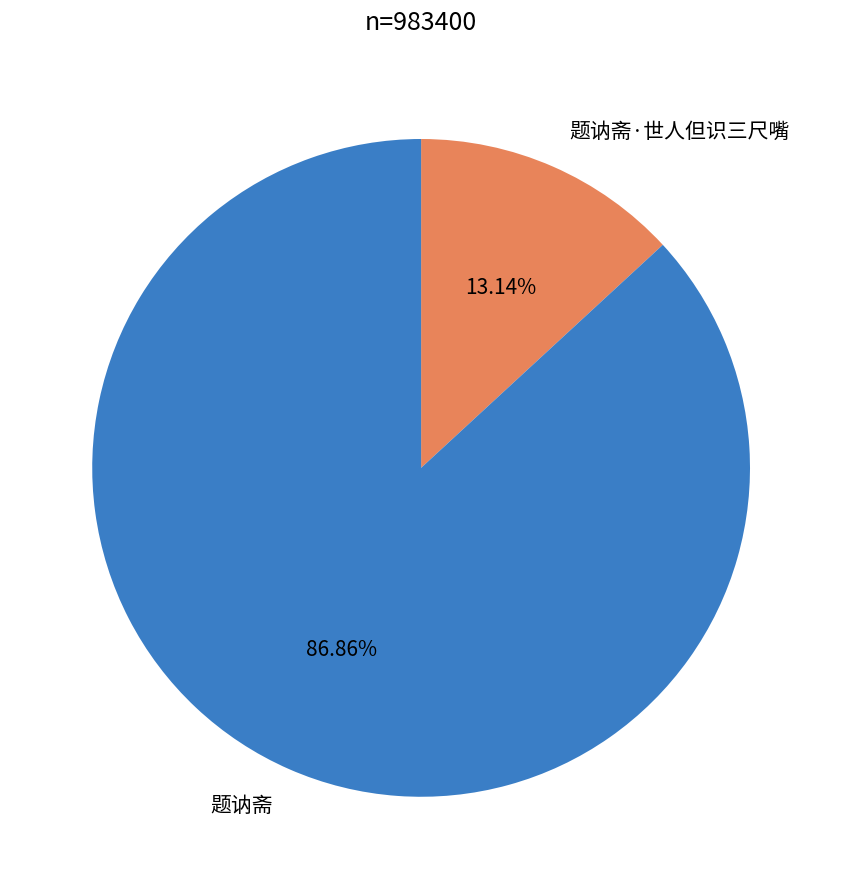

How many segments does this pie chart have?

2